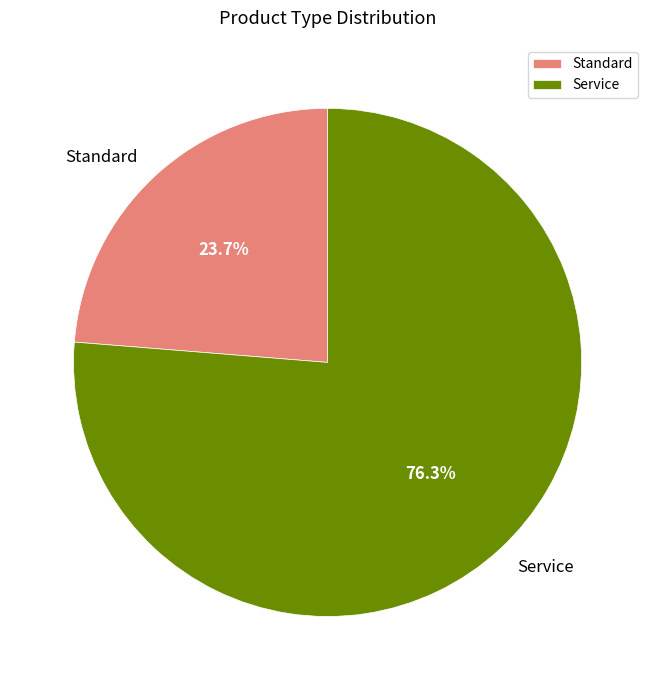

Does any single category account for the majority?

Yes